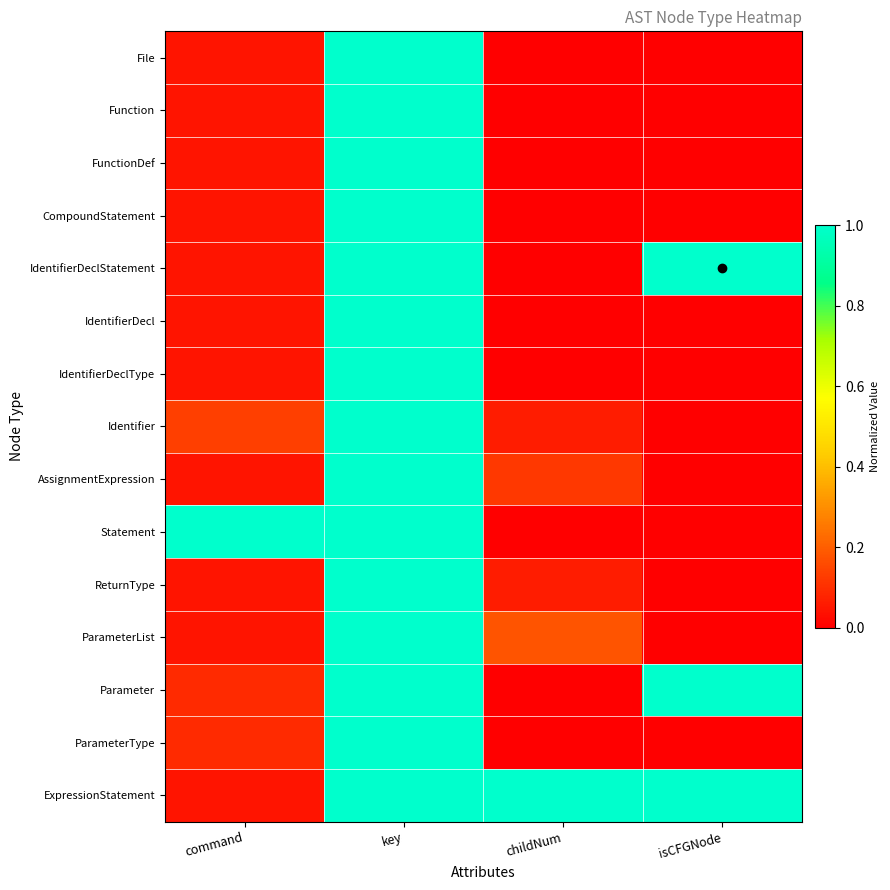

Between childNum and command, which is larger?

command